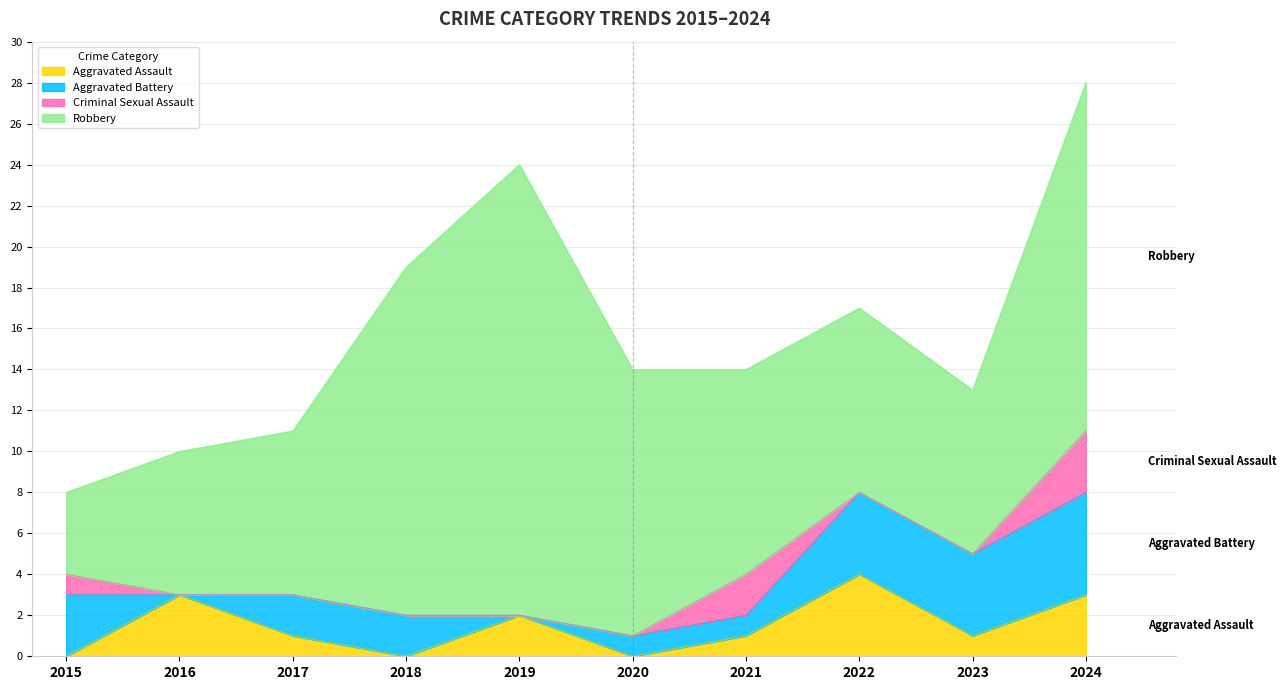

What is the difference between the maximum and minimum values in the Aggravated Assault series?

4